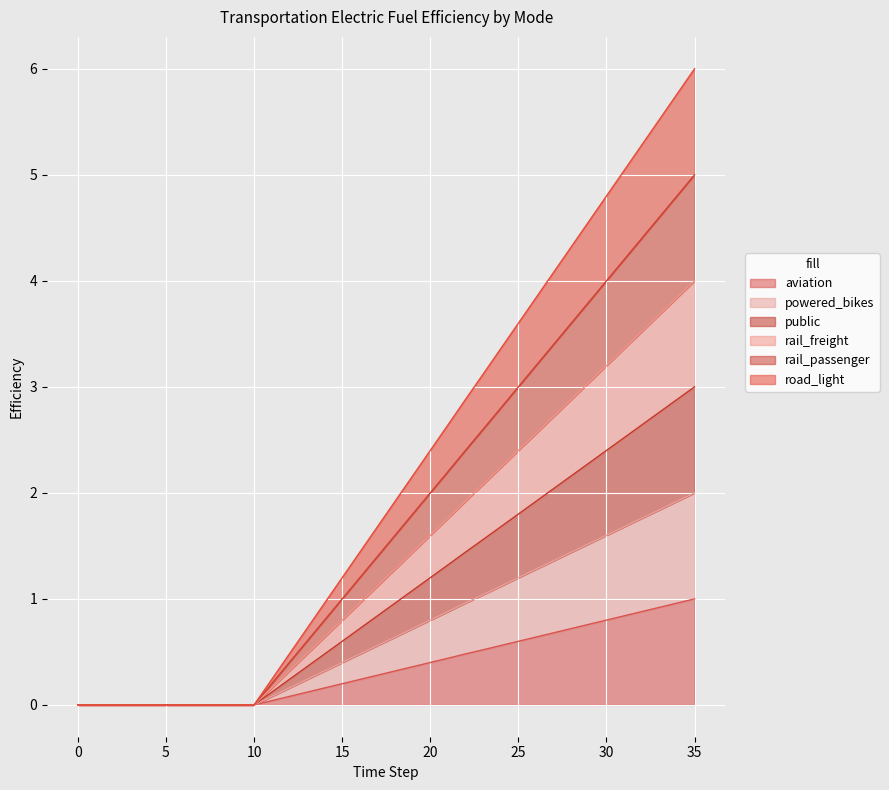

True or false: rail_passenger and aviation intersect in this chart.

False